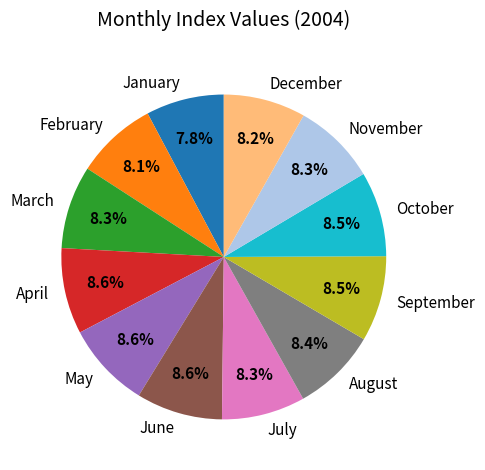

To the nearest percent, what portion does July represent?

8%